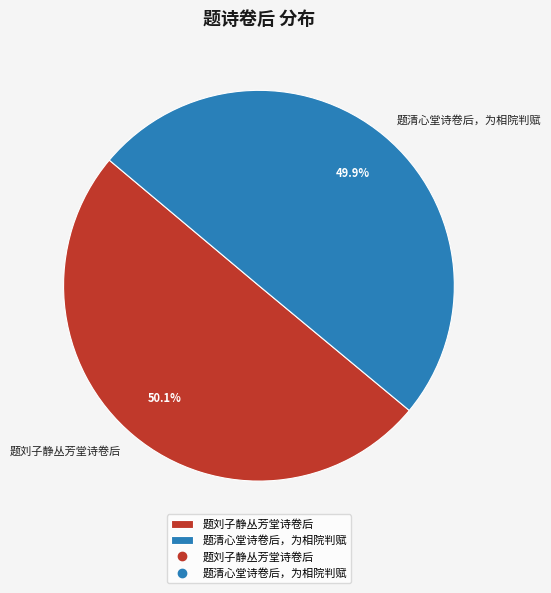

How many slices are in this pie chart?

2